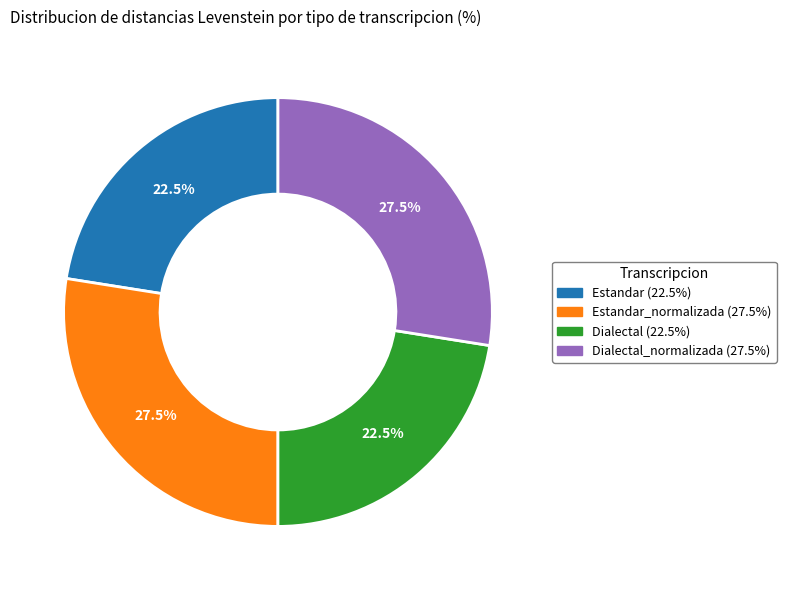

Is there a majority slice in this chart?

No